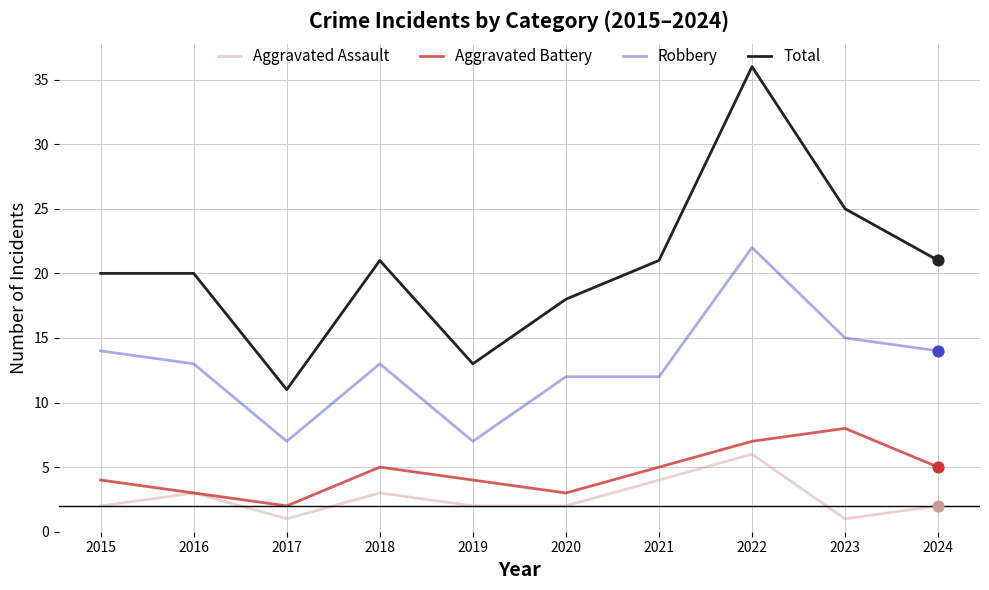

Which series has the largest range (max minus min)?

Total